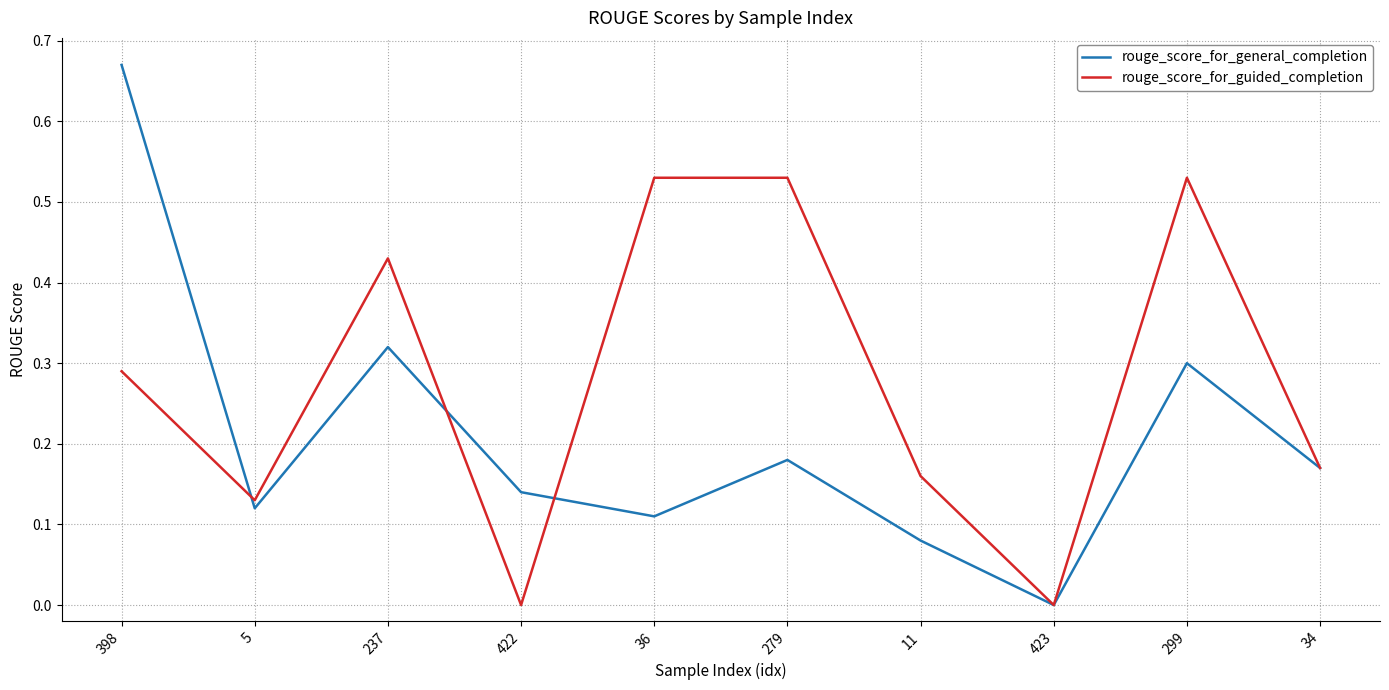

Is it true that rouge_score_for_general_completion equals 0.2 at 398?

False